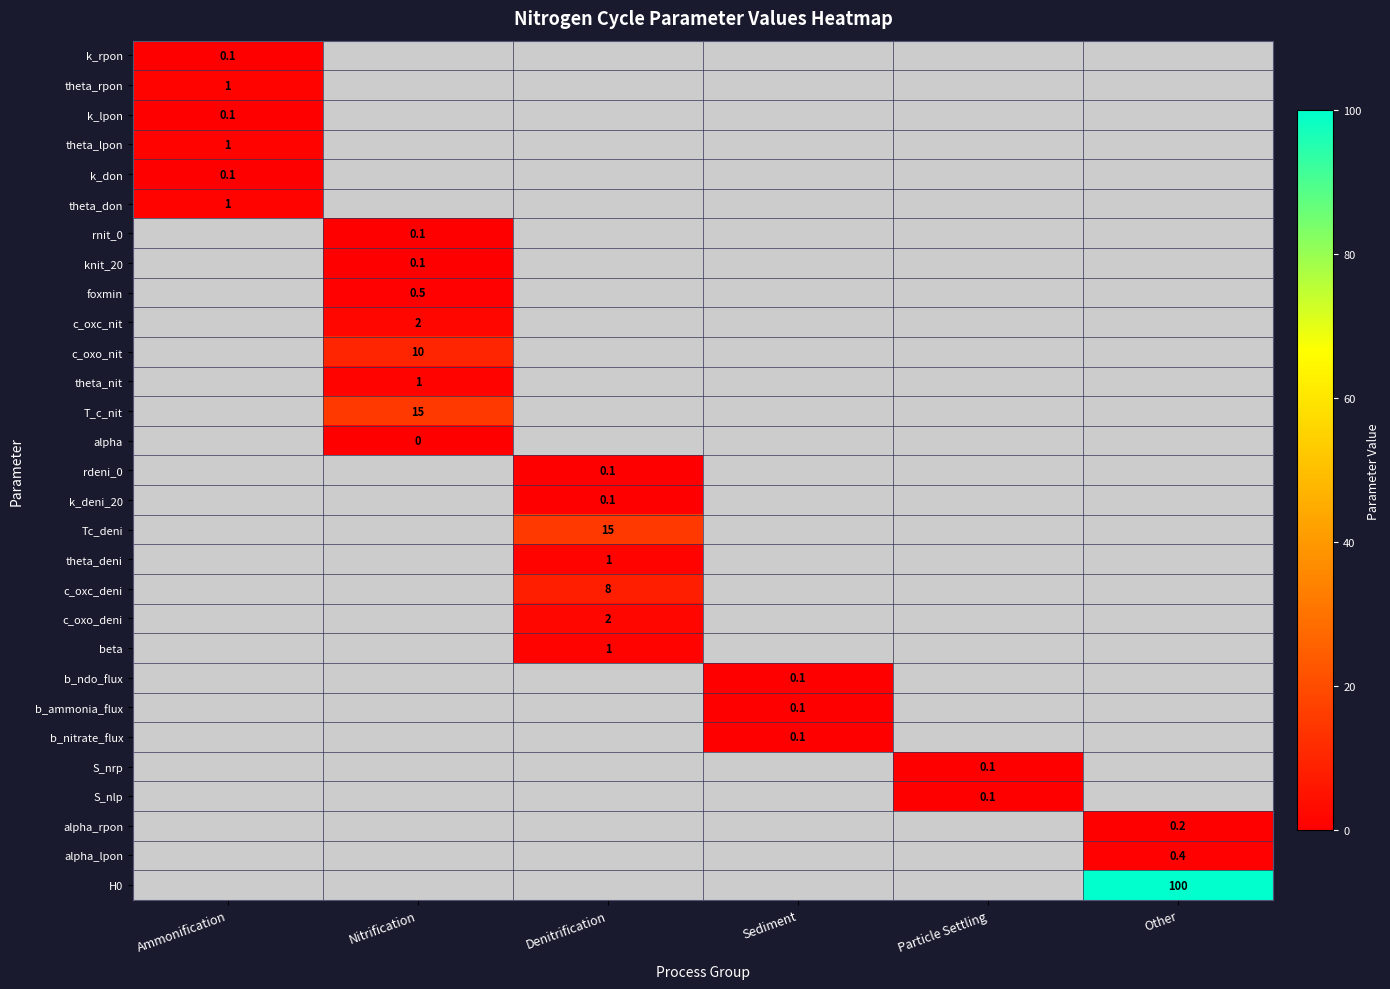

What is the greatest value displayed?

100.0